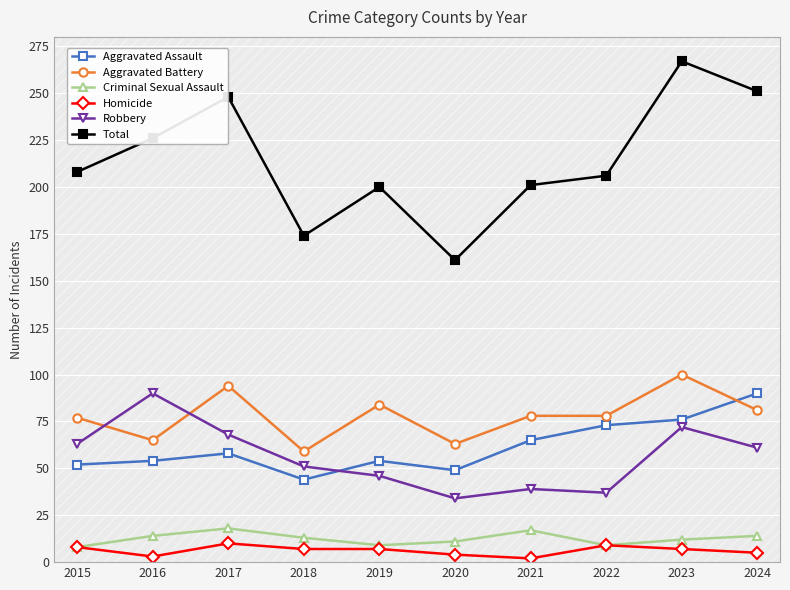

Which series has the largest total across all categories?

Total